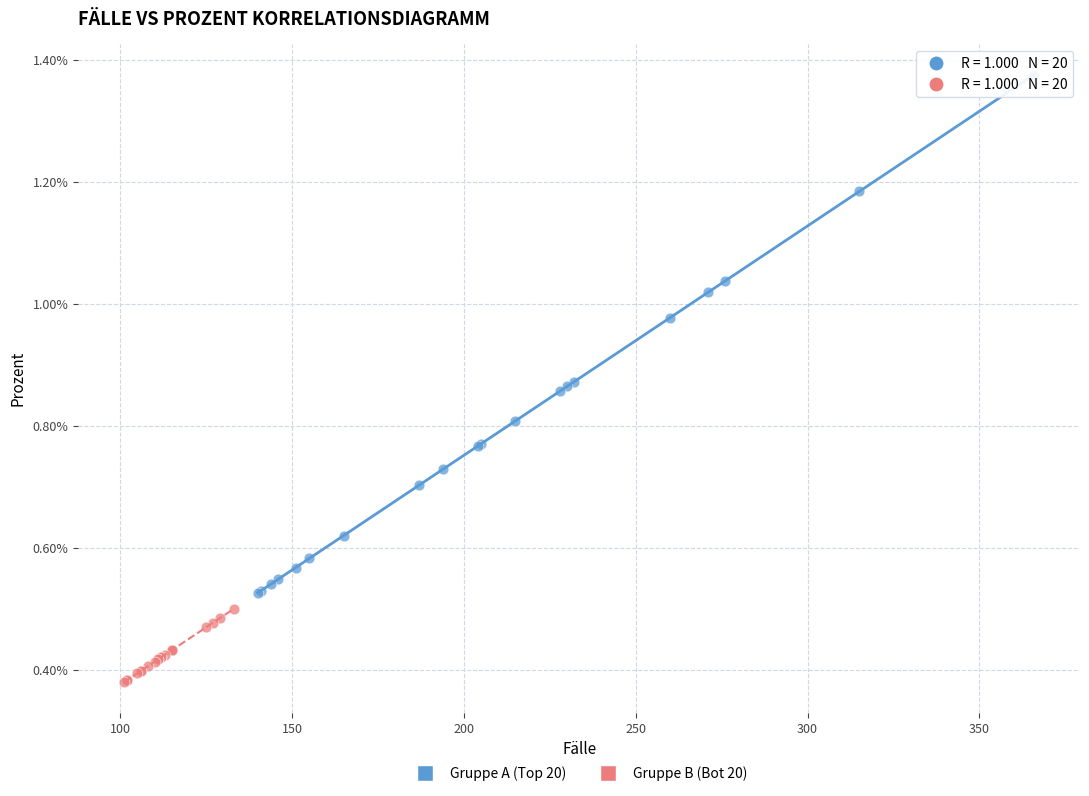

Which series has the widest spread of Y values?

Gruppe A (Top 20)